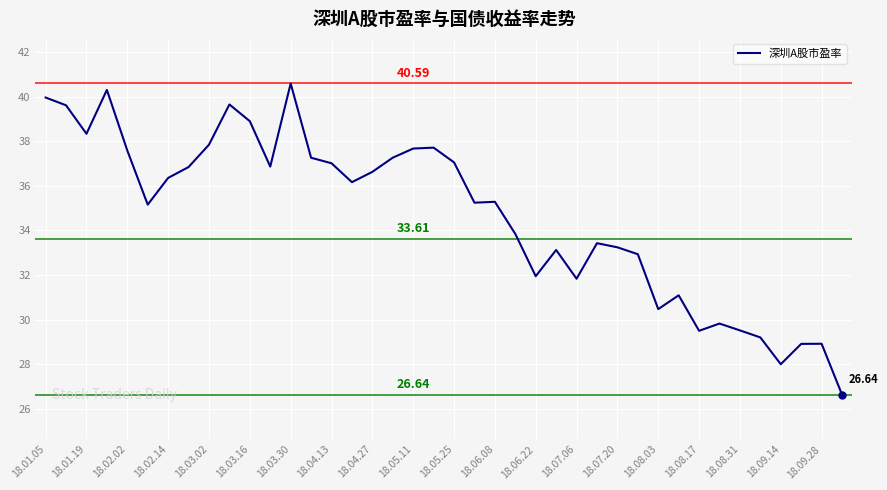

What is the difference between the maximum and minimum values?

14.0